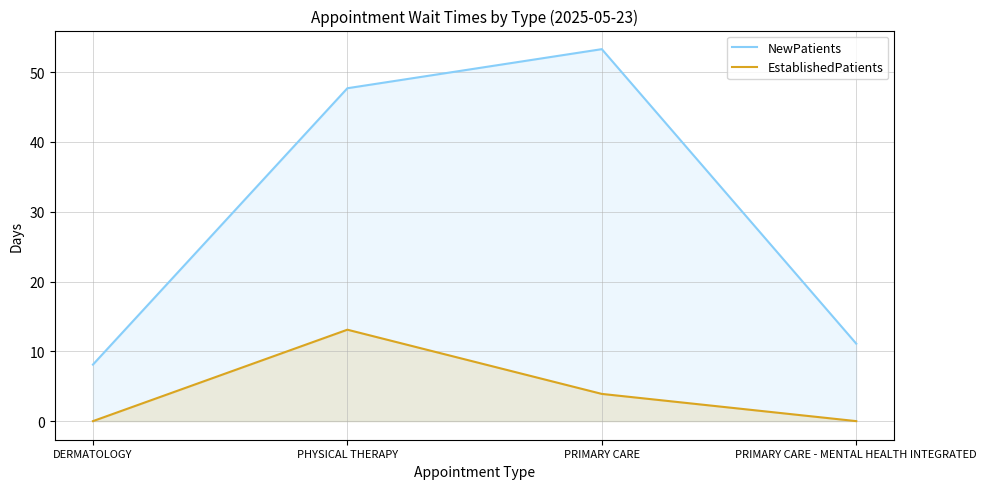

At which category does the chart reach its peak across all series?

PRIMARY CARE